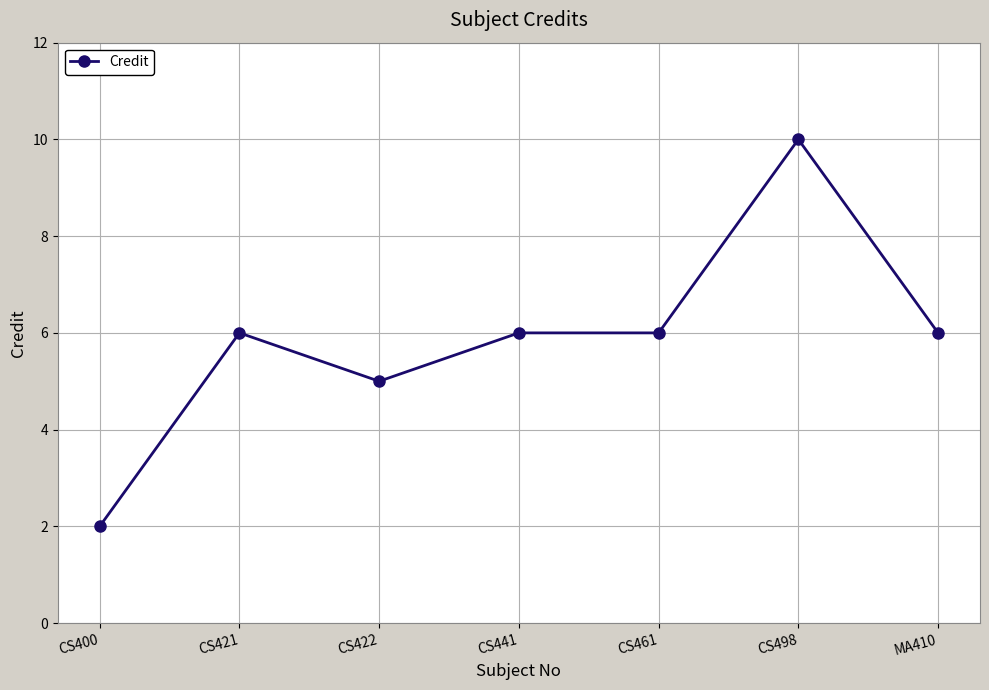

Approximately how many times larger is the value at CS441 compared to CS400?

3.0